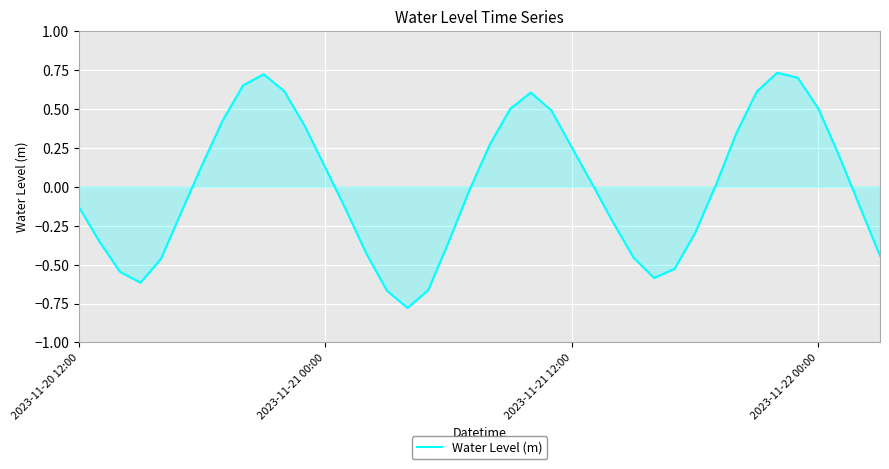

True or false: the data has more than 2 interior local peaks.

True